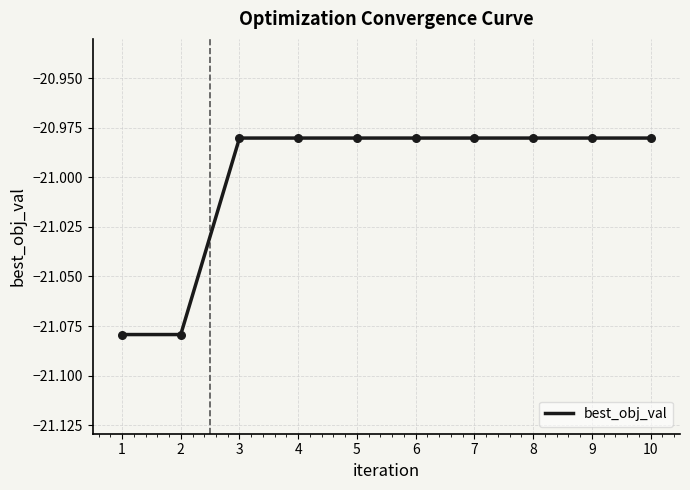

Which has a higher value, 7 or 2?

7